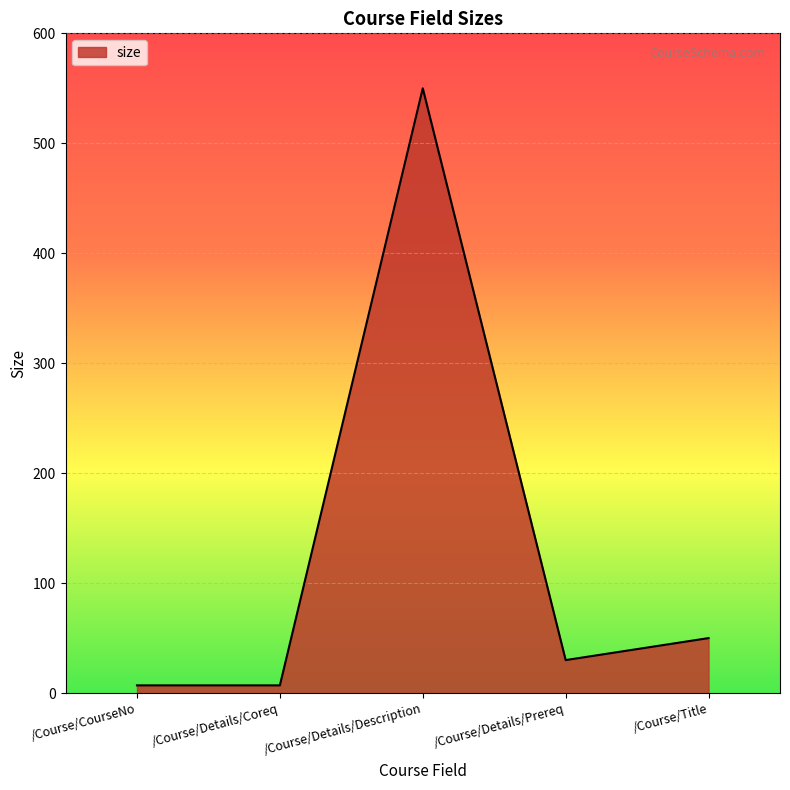

How many interior local peaks (higher than both neighbors) does the data have?

1